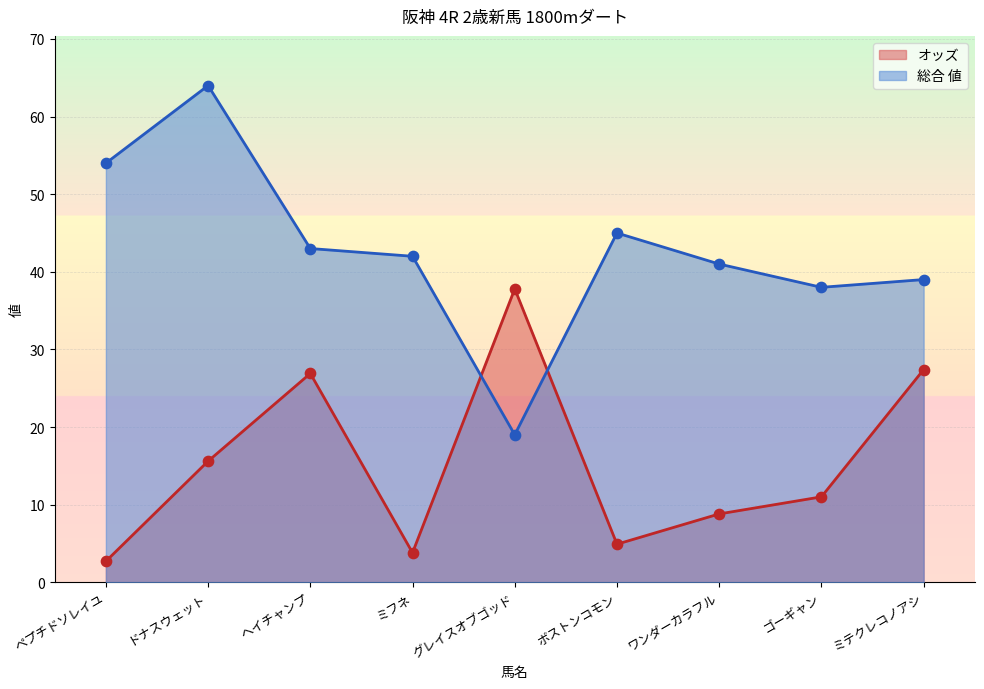

Which series has the widest spread of Y values?

総合 値